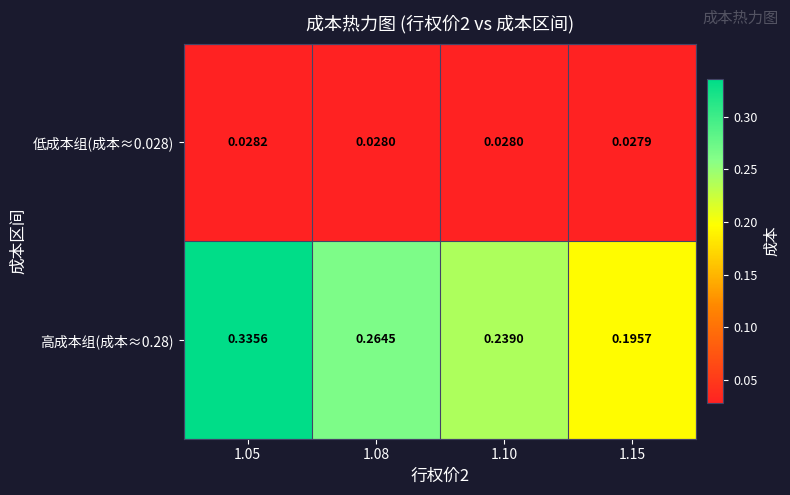

List the series in order of their overall mean, highest first.

高成本组(成本≈0.28), 低成本组(成本≈0.028)